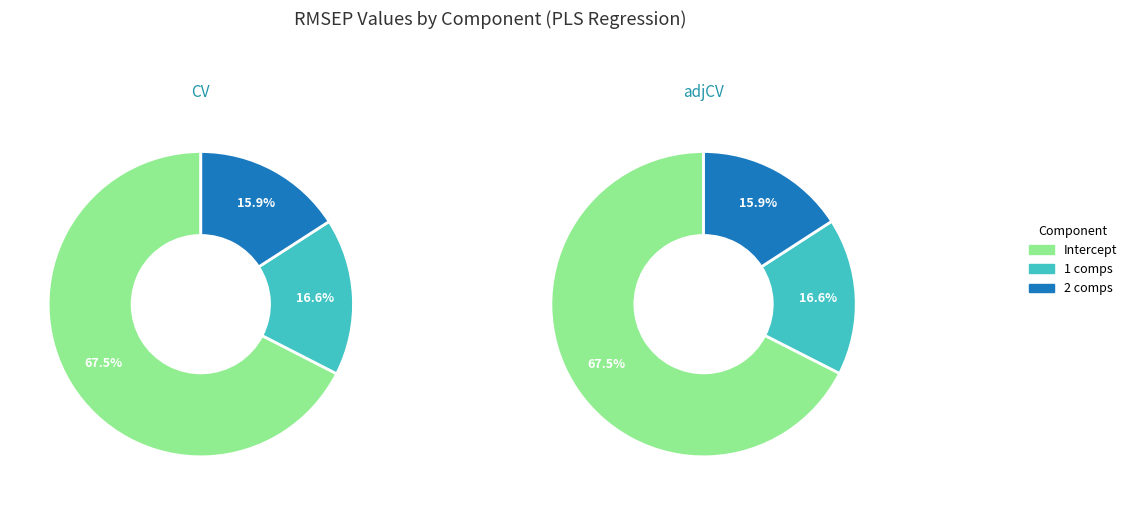

What portion of the pie excludes 2 comps?

84.1%